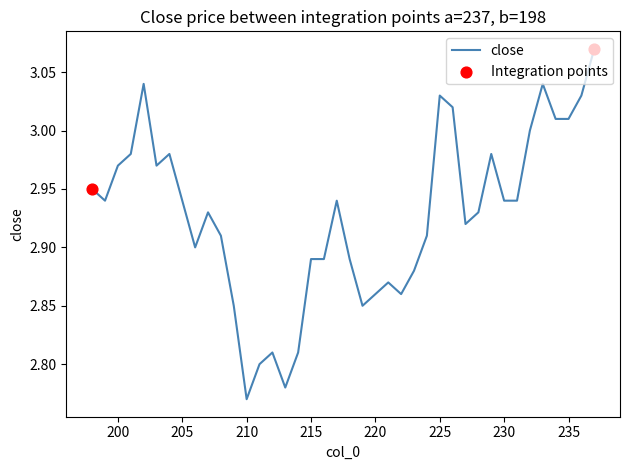

Approximately how many times larger is the value at 230 compared to 236?

1.0